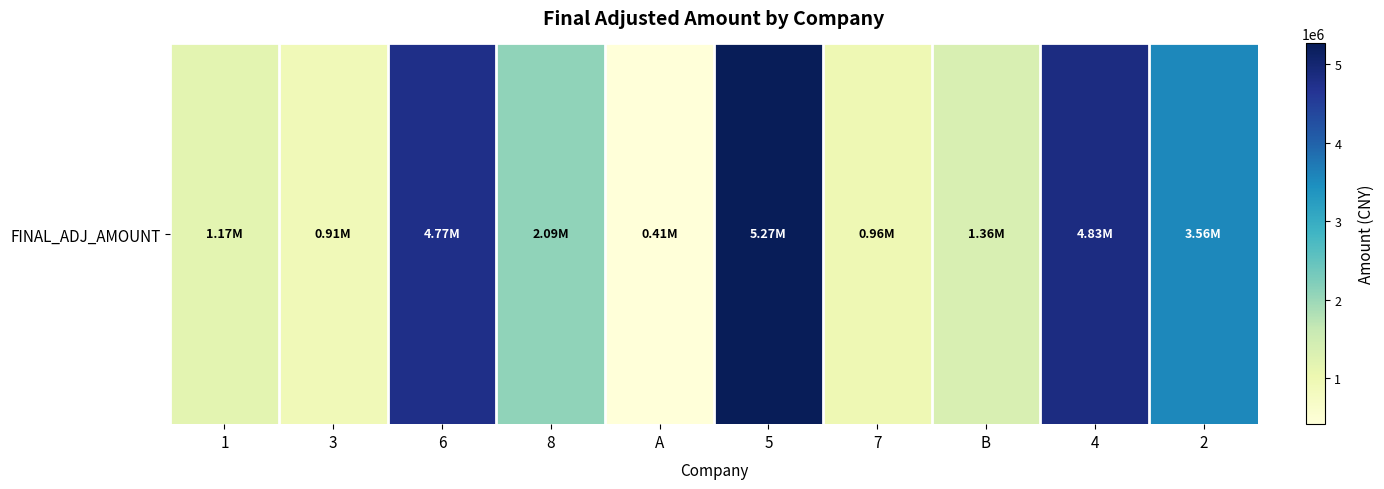

What is the minimum value shown in the chart?

411206.2